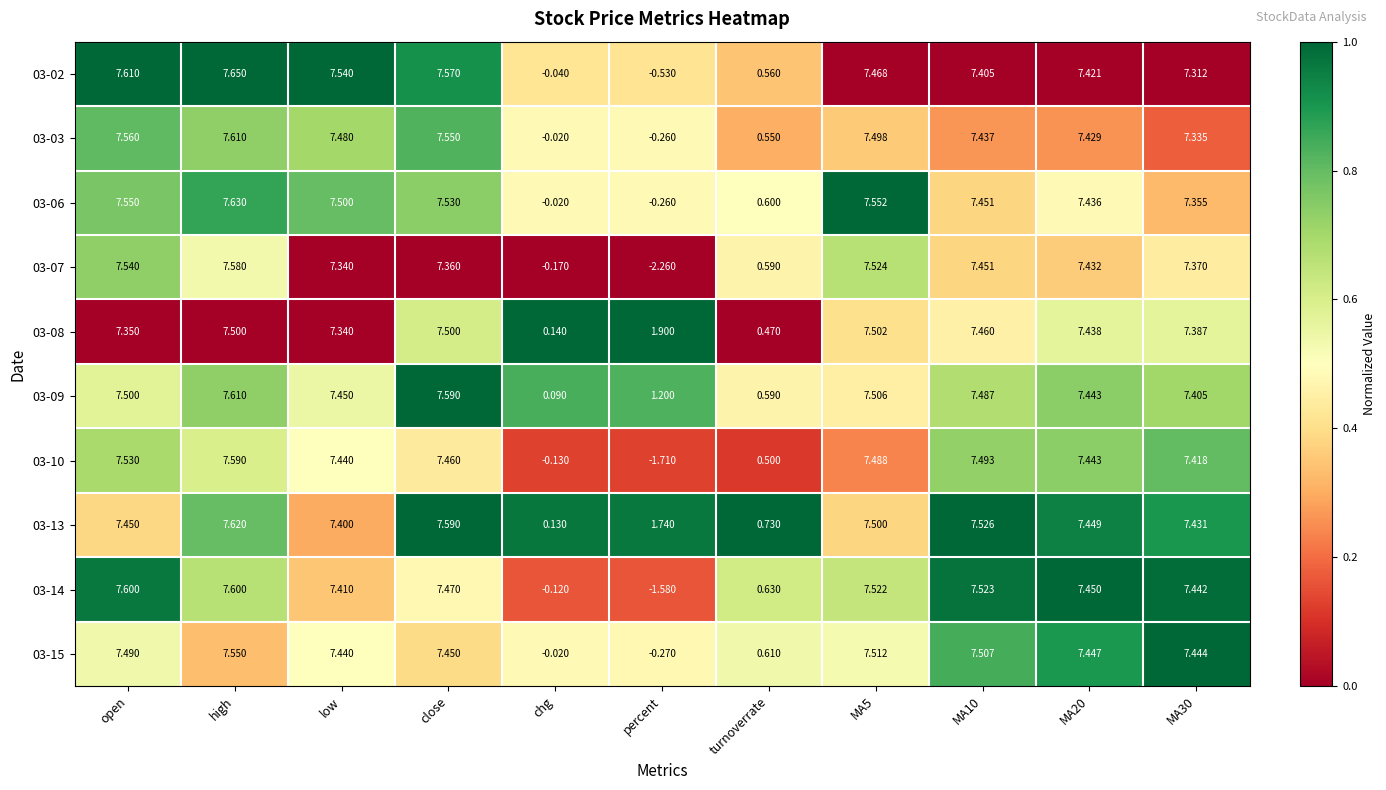

Is the value of 03-08 at MA30 greater than the value of 03-14 at low?

No